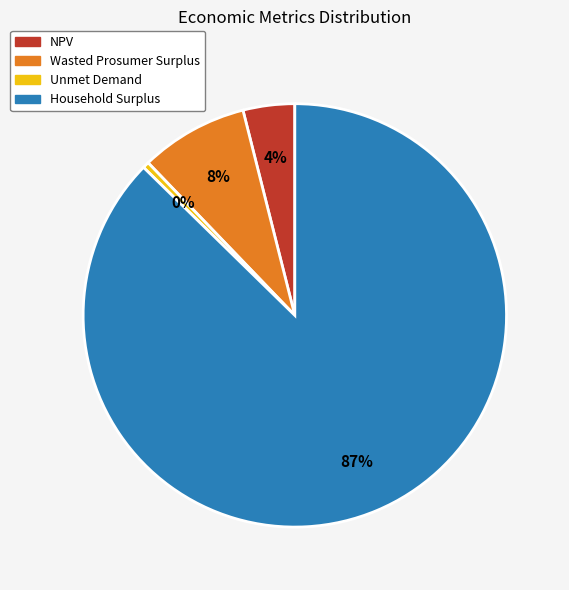

What percentage is the Wasted Prosumer Surplus slice, to the nearest percent?

8%